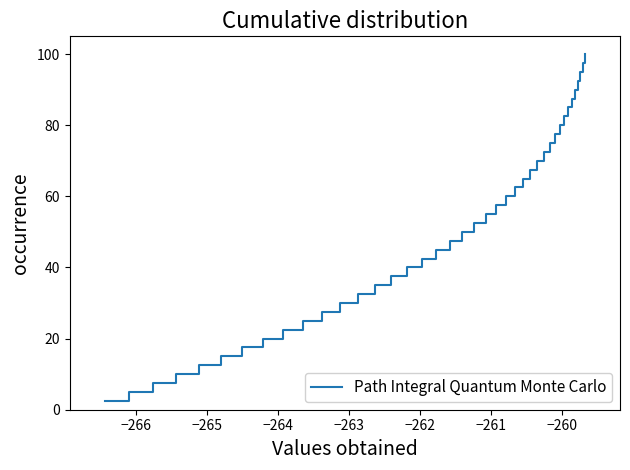

True or false: the data has more than 0 interior local peaks.

False